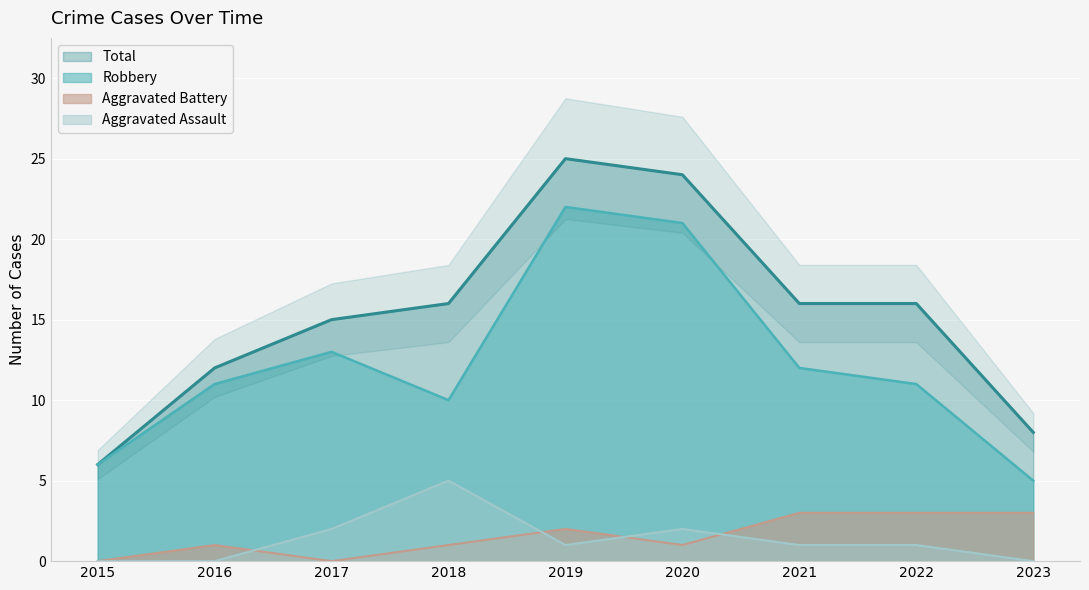

The value of Aggravated Assault at 2018 is 8. True or false?

False